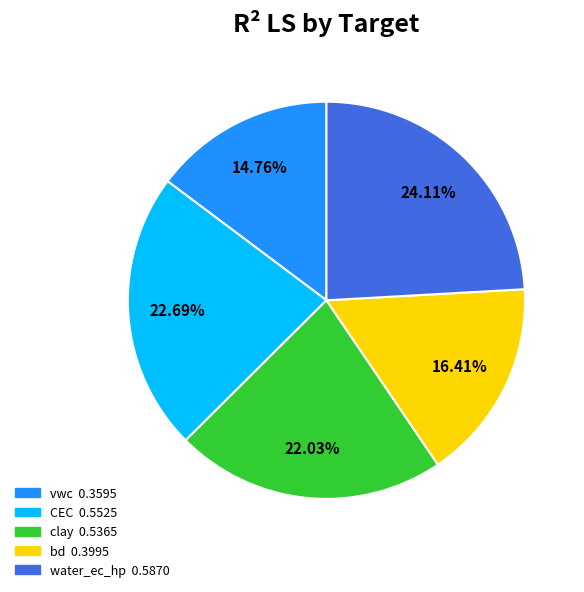

Do clay and bd together represent more than half of the pie?

No